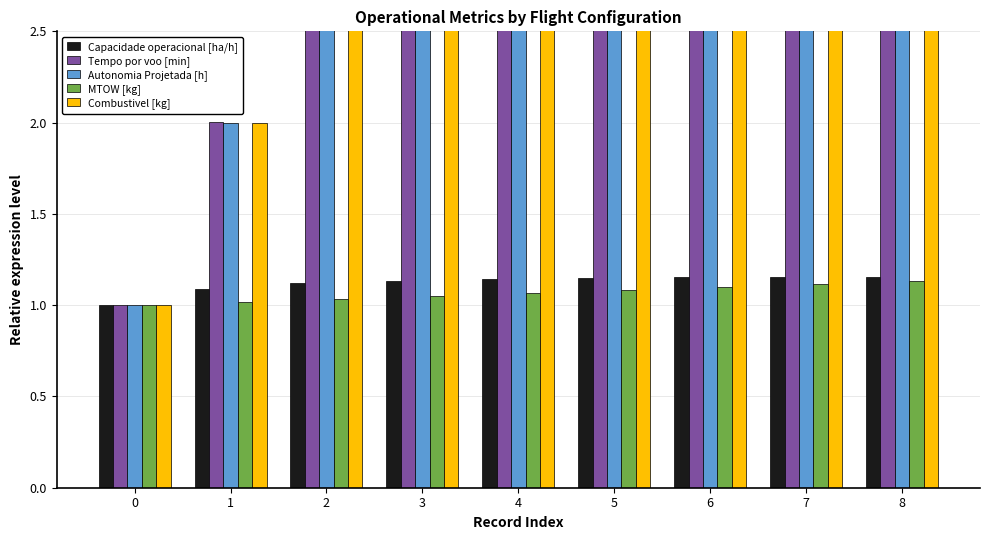

Between 3 and 8, which is larger?

8